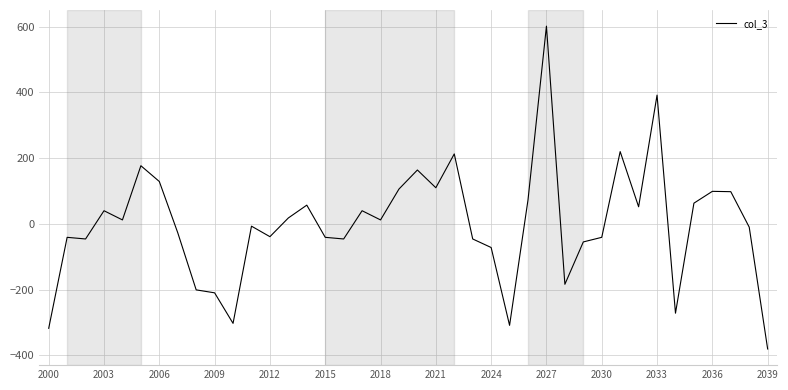

What is the difference between the maximum and minimum values?

983